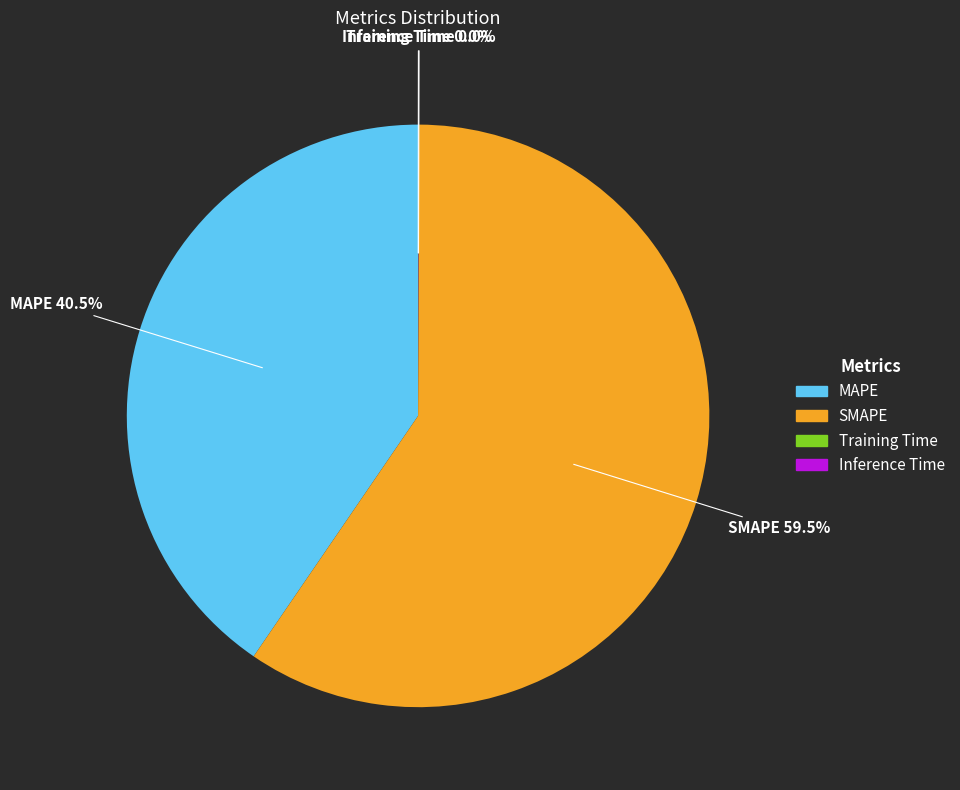

What percentage is NOT represented by MAPE?

59.5%